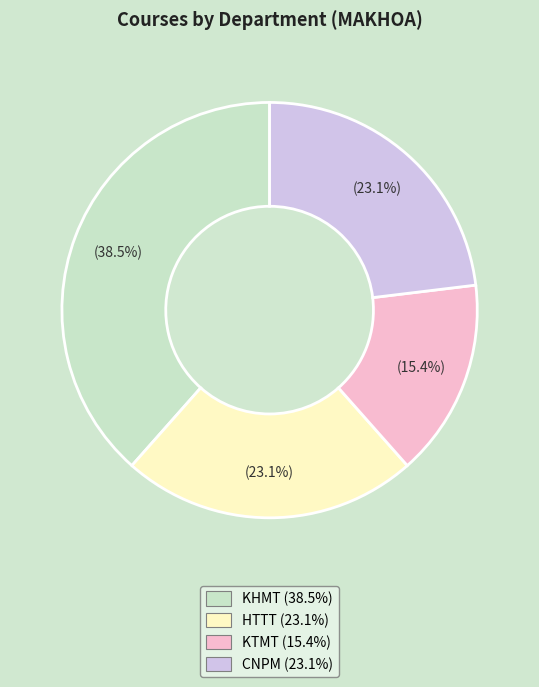

How many segments does this pie chart have?

4